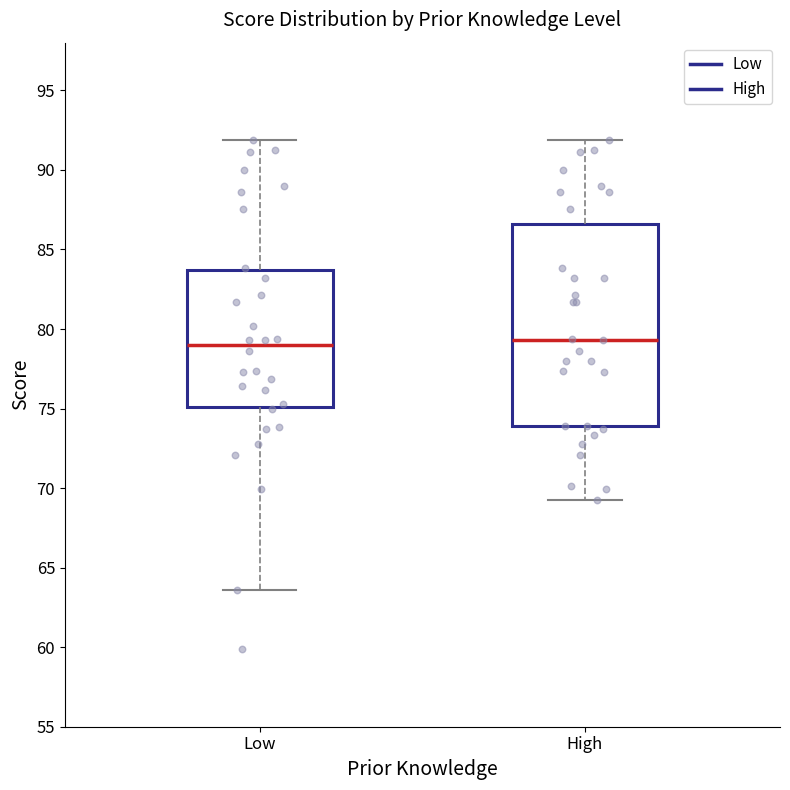

Reading left to right, transcribe this box plot: for each box, give where its median line is, the range the box spans, and where its two whiskers end, as read against the y-axis. The values are not printed on the chart, so give them approximately, as read against the axis.

Low: median 79.0, box 75.0 to 83.5, whiskers 63.5 to 92.0
High: median 79.5, box 74.0 to 86.5, whiskers 69.5 to 92.0